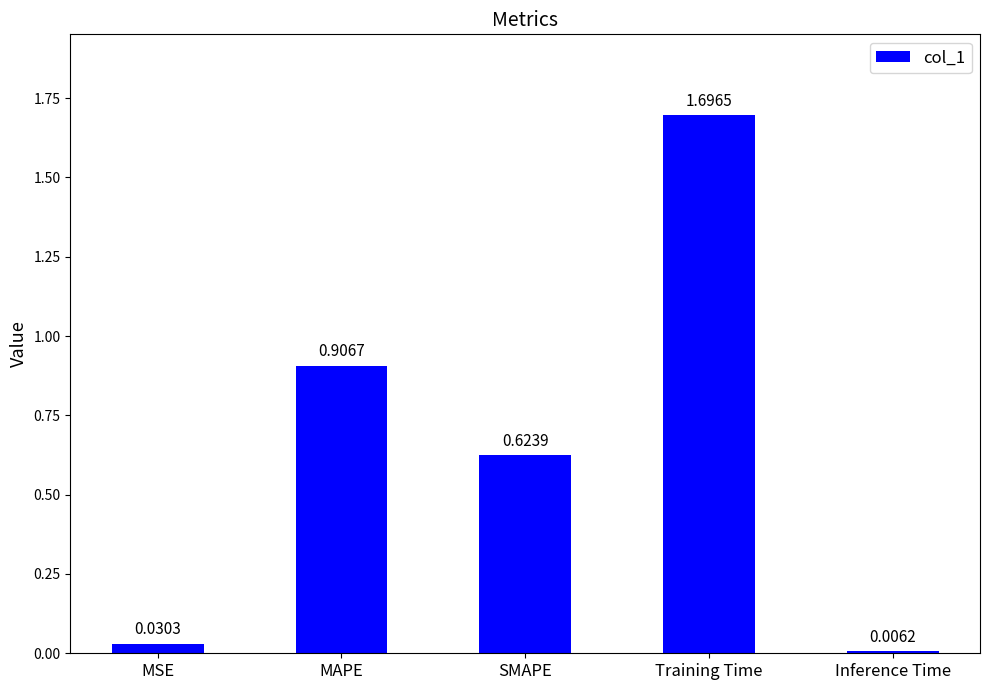

True or false: the data shows 2.8 at Training Time.

False